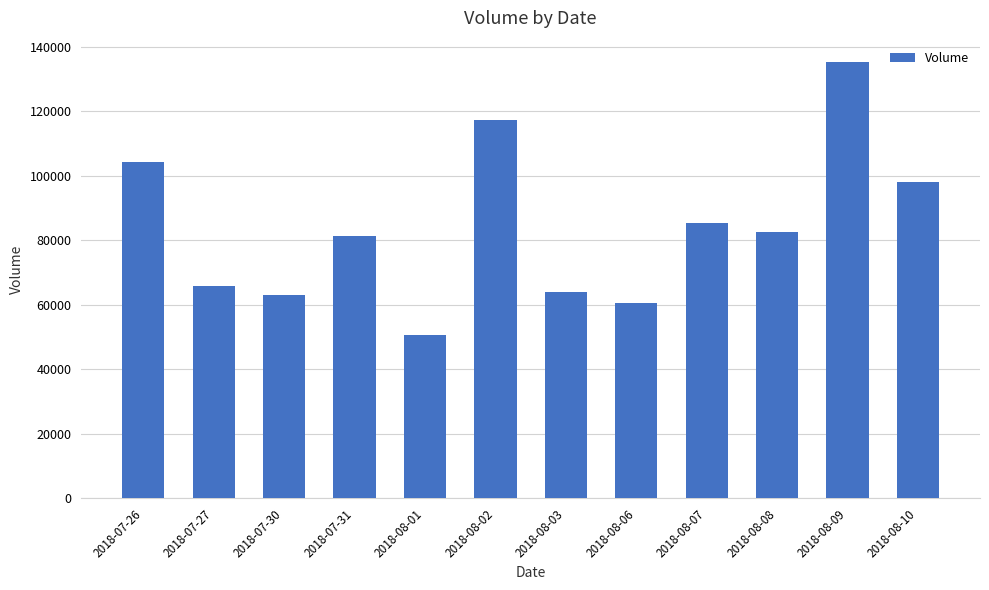

What is the difference between the maximum and second lowest values?

74590